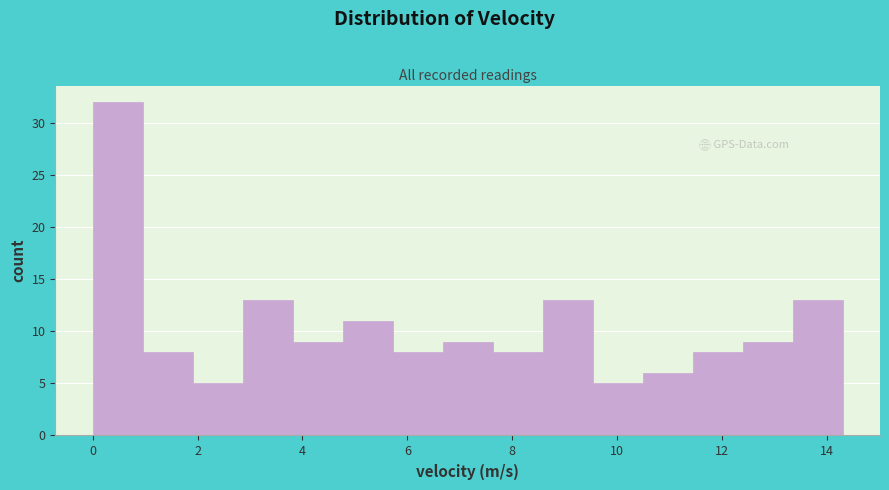

Which range on the x-axis has the tallest bar?

0.0 to 1.0